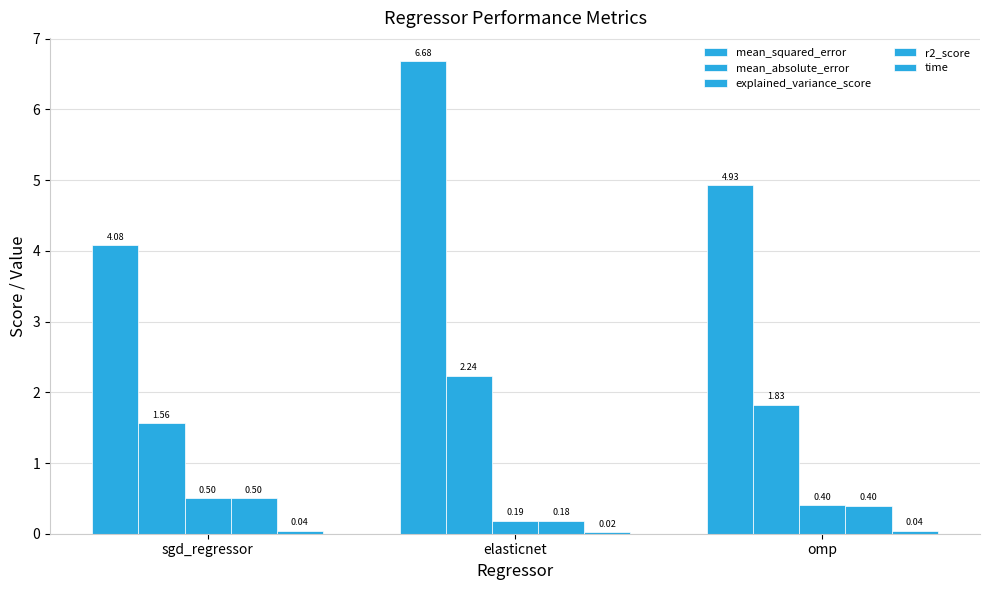

How many bars are there in total?

15